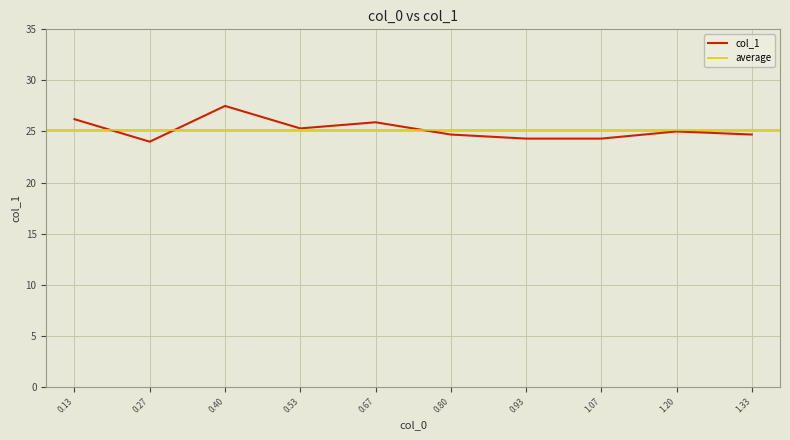

What is the highest value of the col_1 series?

27.5